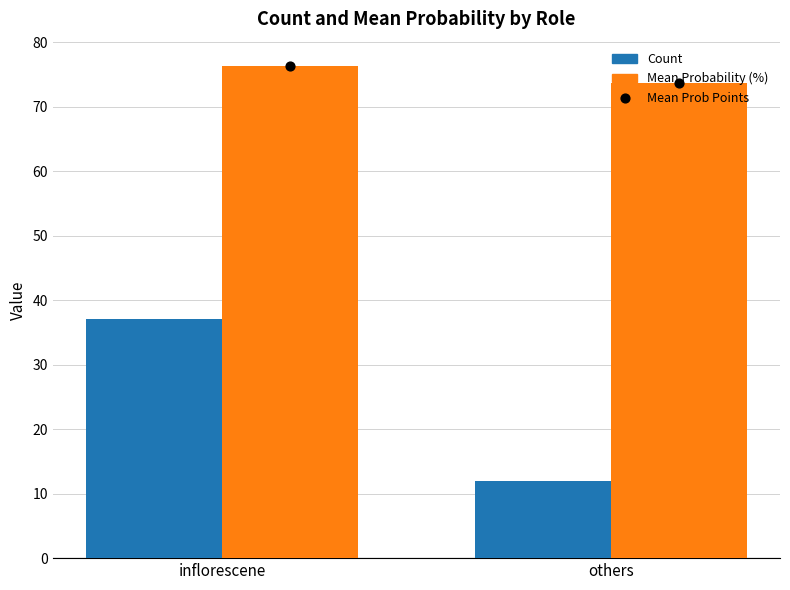

What is the total value across all series at inflorescene?

189.5